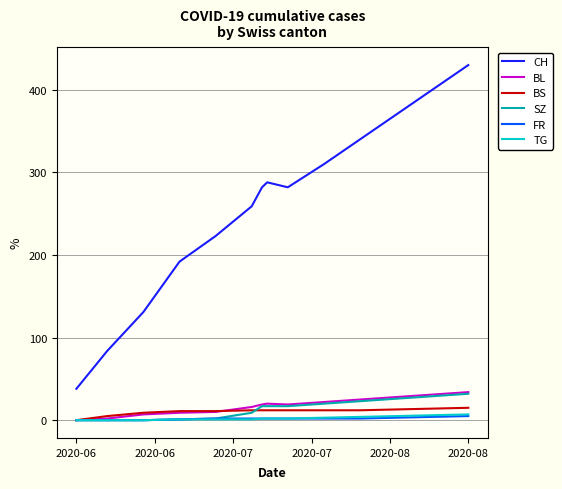

True or false: CH has more than 1 points higher than both neighbors.

False